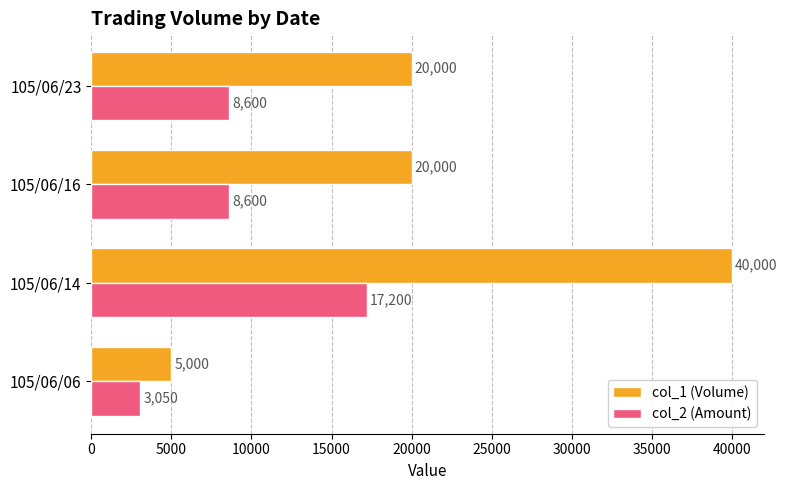

Which series has the widest spread of values?

col_1 (Volume)